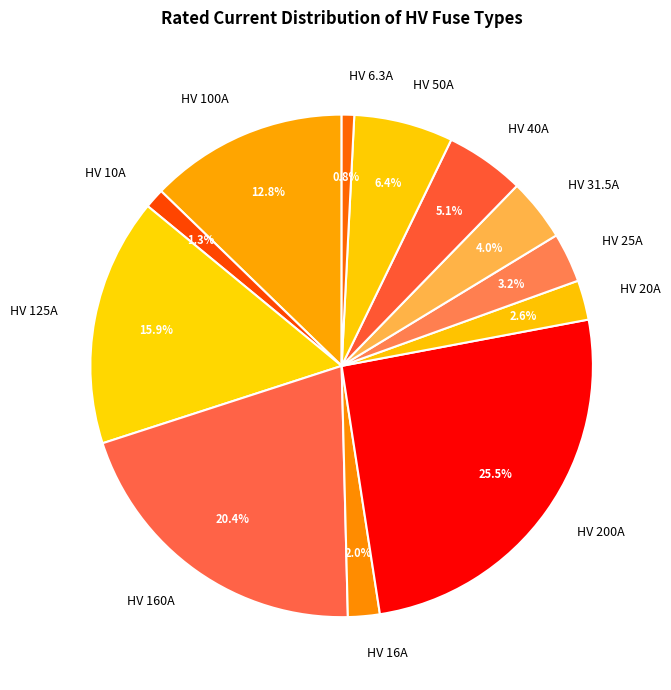

To the nearest percent, what is the combined percentage of HV 20A and HV 200A?

28%